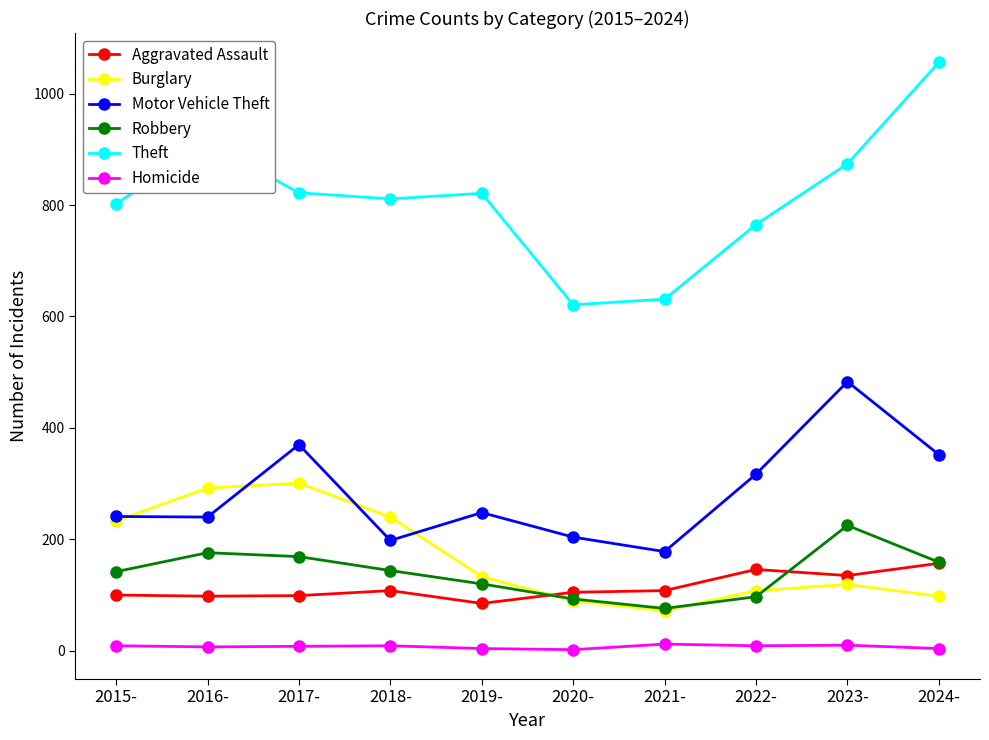

At how many categories does at least one series exceed 721?

8